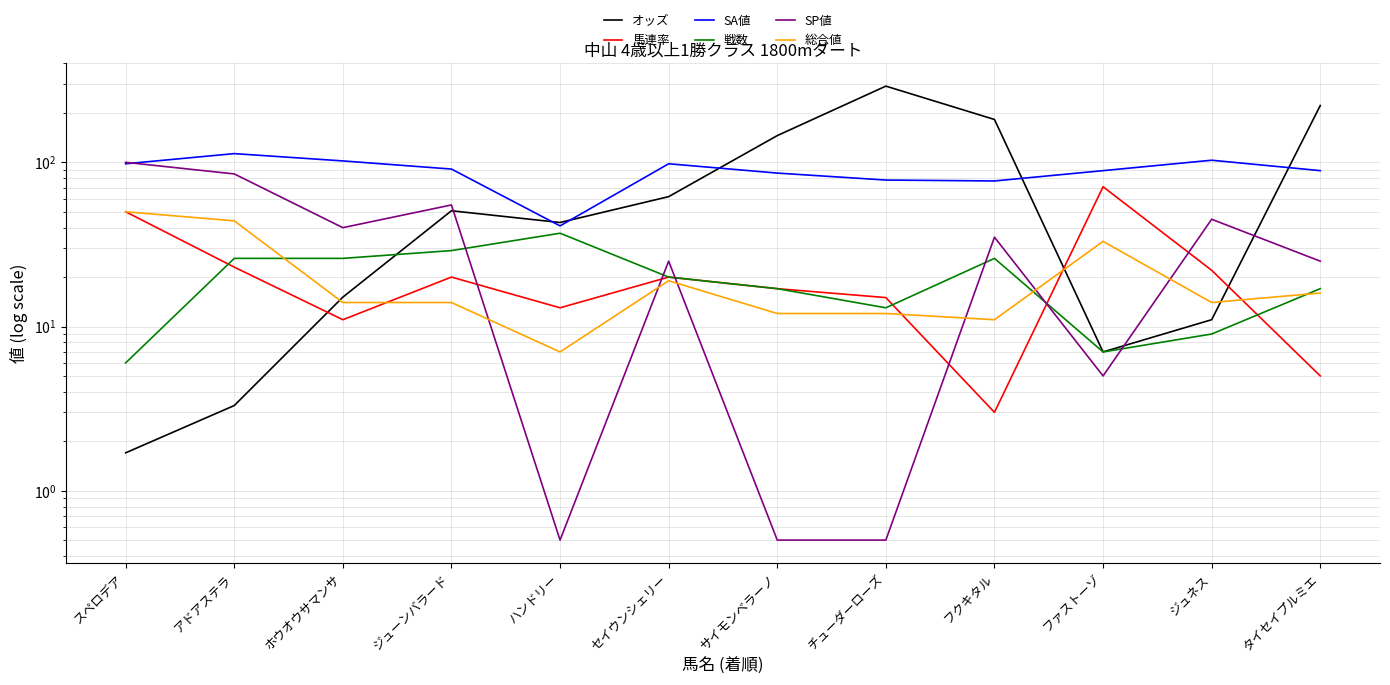

What is the maximum value for 総合値?

50.0